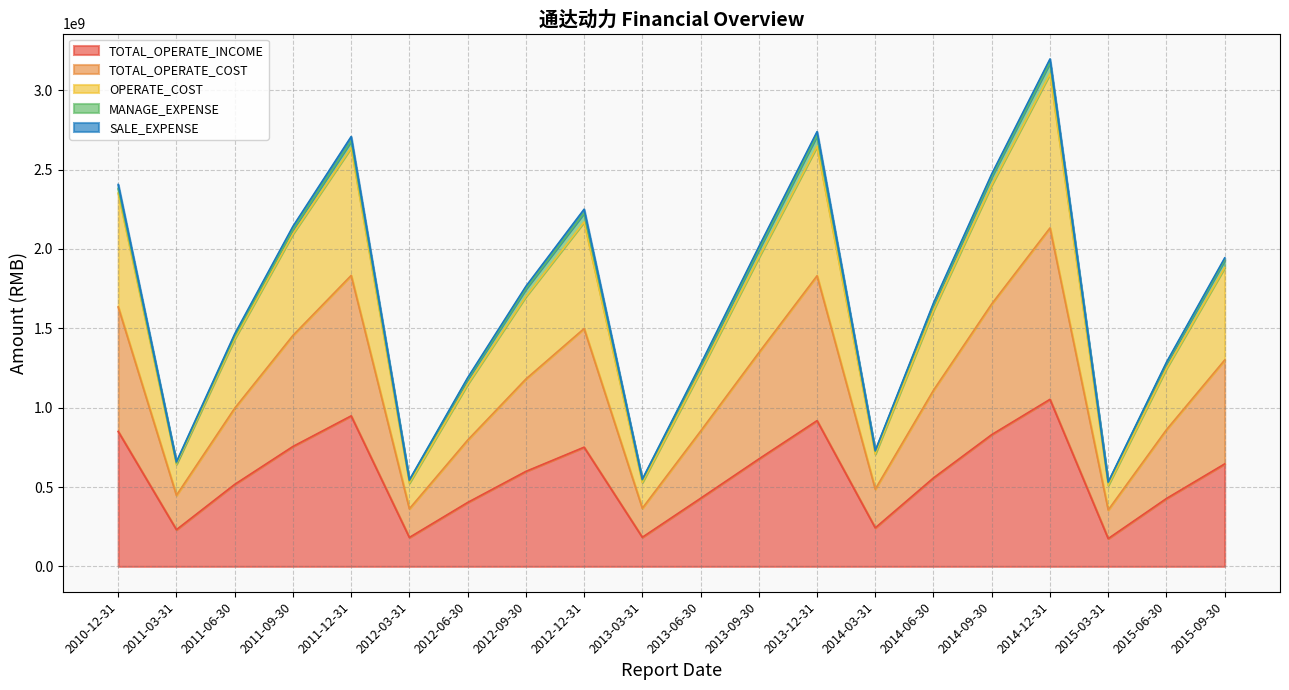

At which category is the sum across all series the highest?

2014-12-31